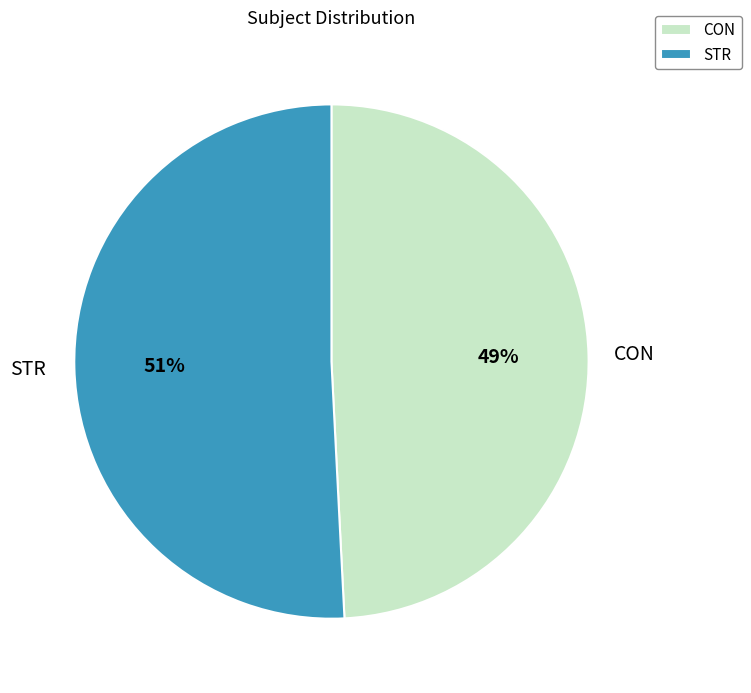

Between STR and CON, which is larger?

STR